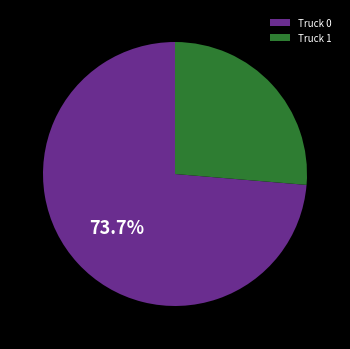

Between Truck 1 and Truck 0, which is larger?

Truck 0